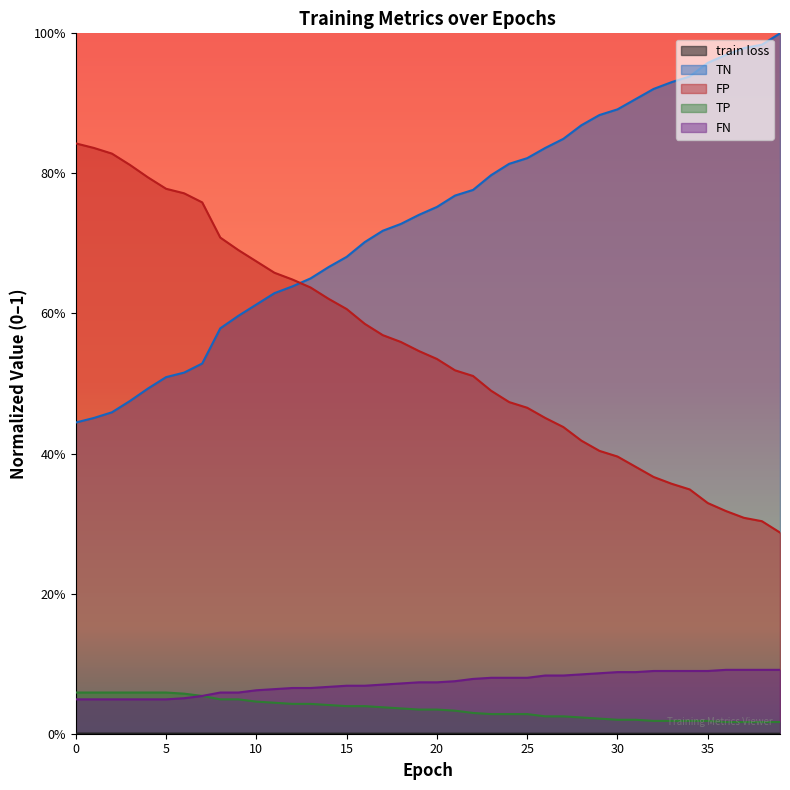

True or false: FN and TN cross at least once.

False